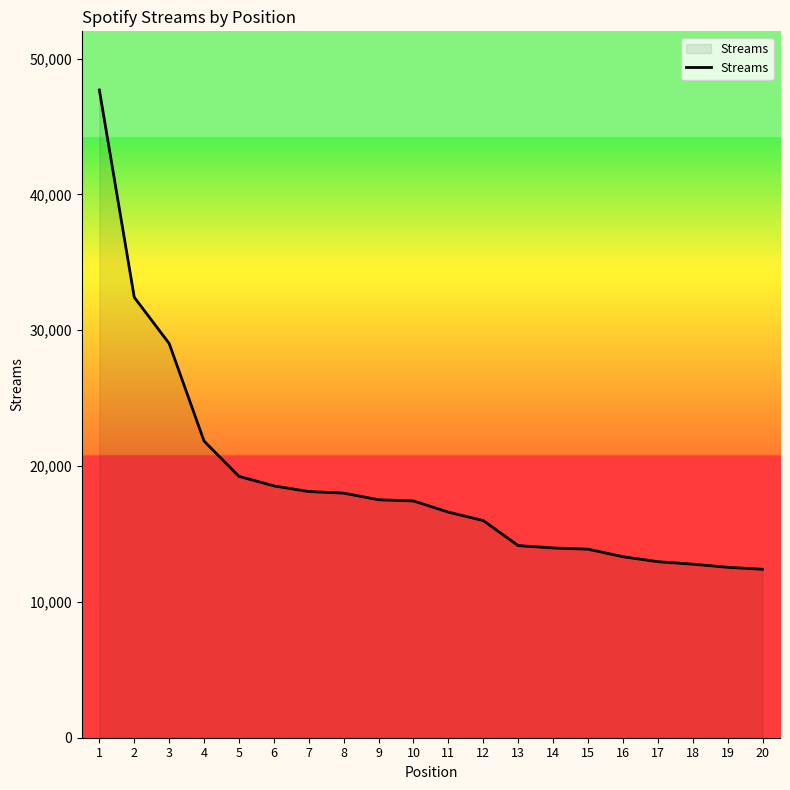

What is the ratio of the value at 5 to the value at 15?

1.4